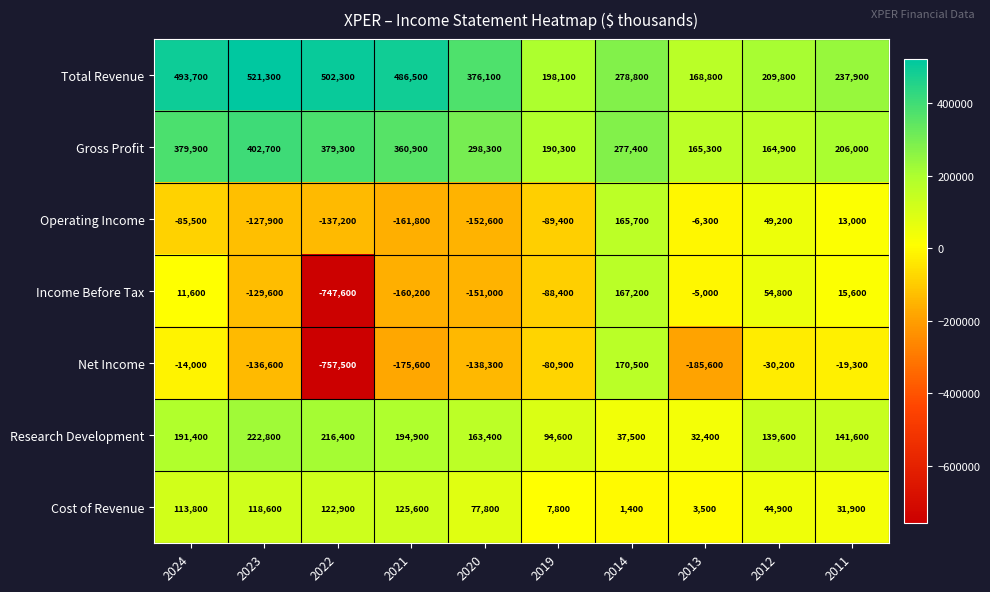

Which series changed the most between 2023 and 2013?

Total Revenue